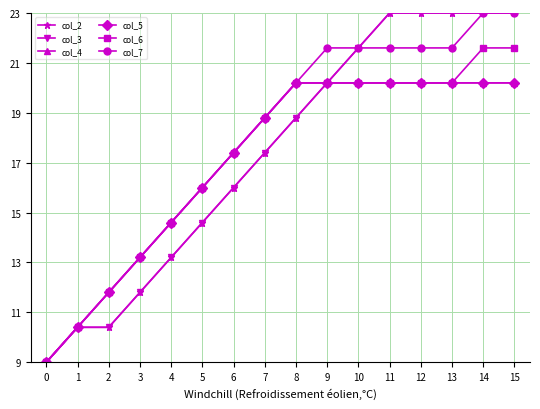

At which category does the chart reach its peak across all series?

11